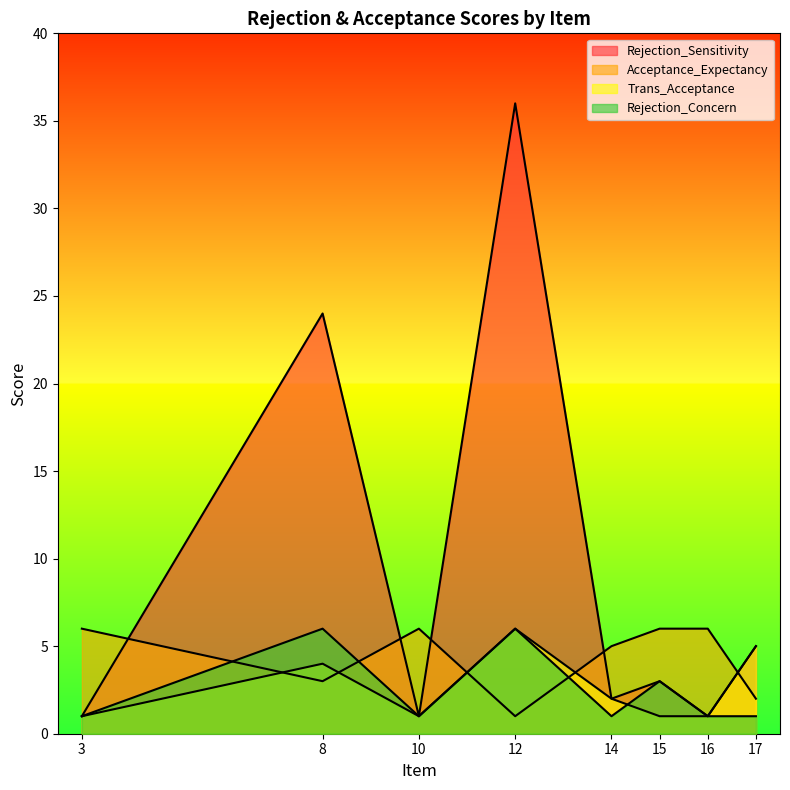

Where is the first local minimum for Rejection_Sensitivity?

10